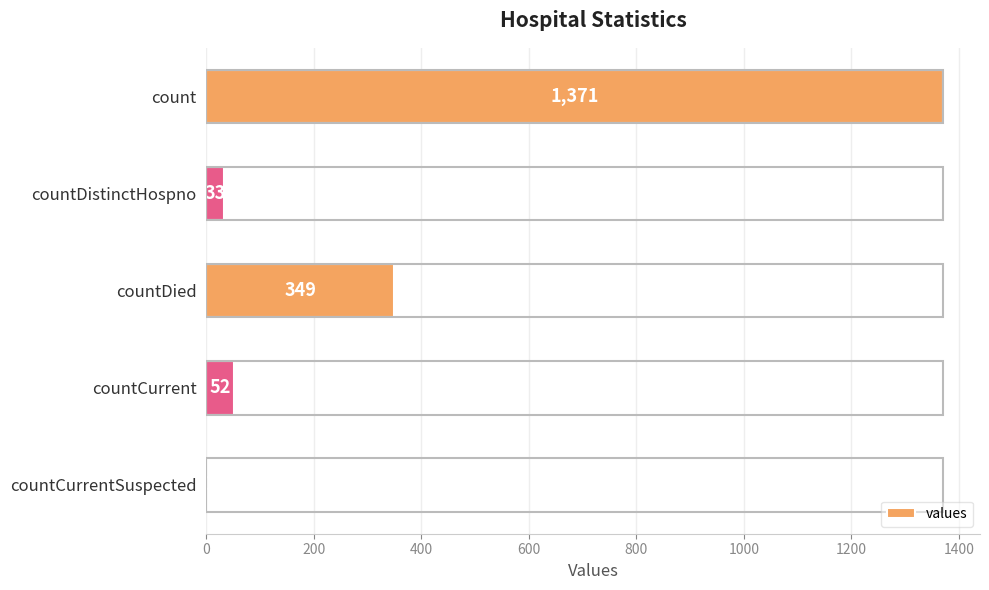

What is the change in value from count to countCurrentSuspected?

-1371